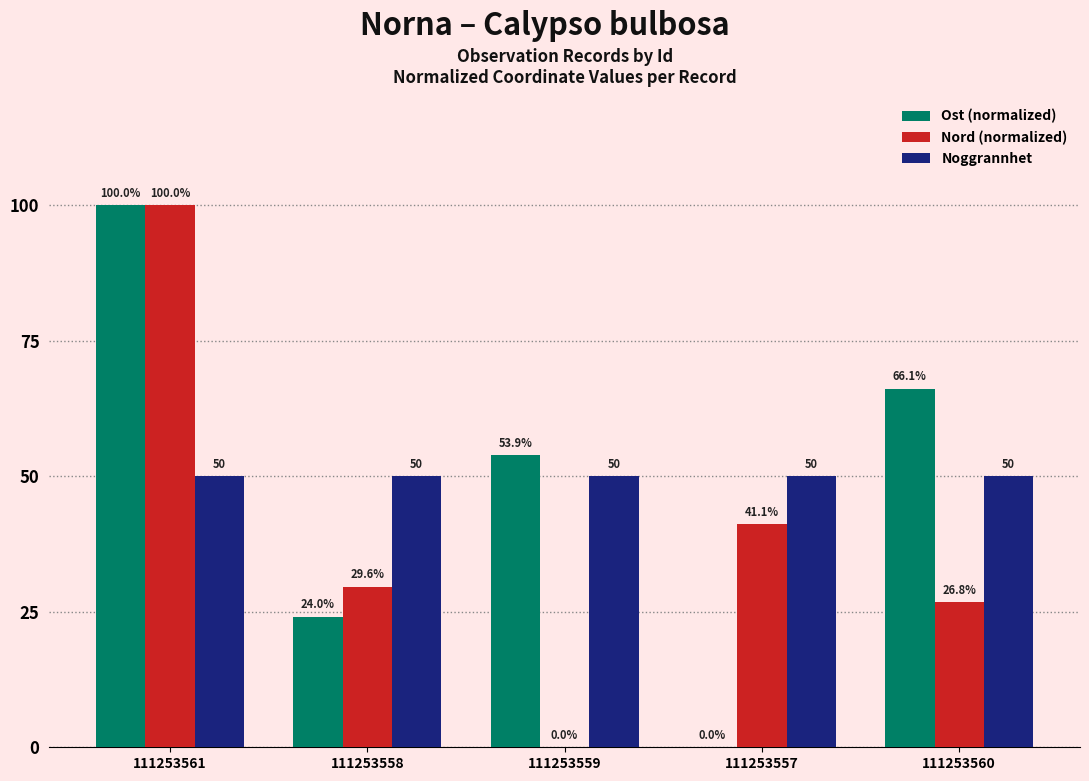

What value does the Ost (normalized) series have at 111253559?

53.9